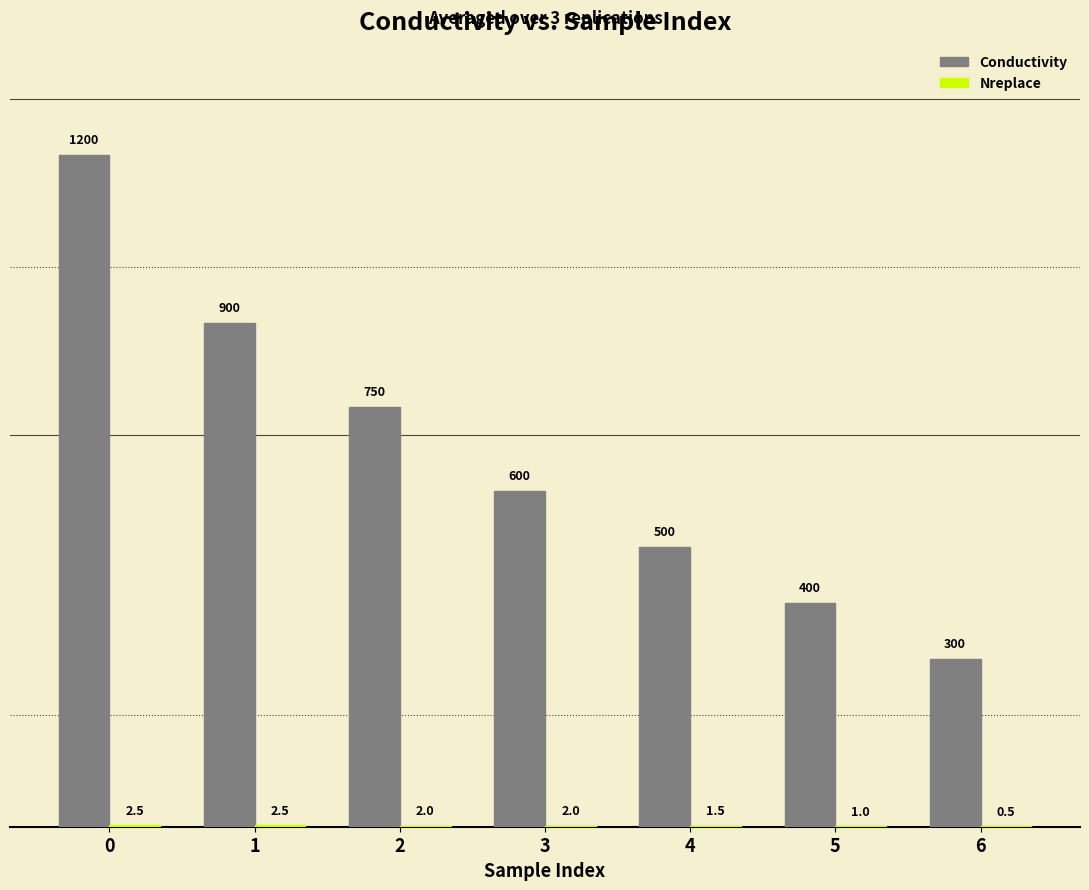

The value of Conductivity at 6 is 300.0. True or false?

True